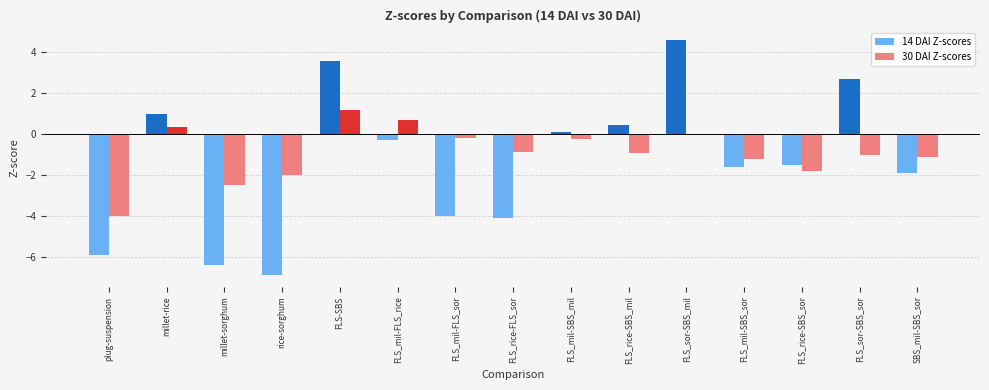

Is the value of 14 DAI Z-scores at SBS_mil-SBS_sor greater than the value of 30 DAI Z-scores at FLS_rice-FLS_sor?

No